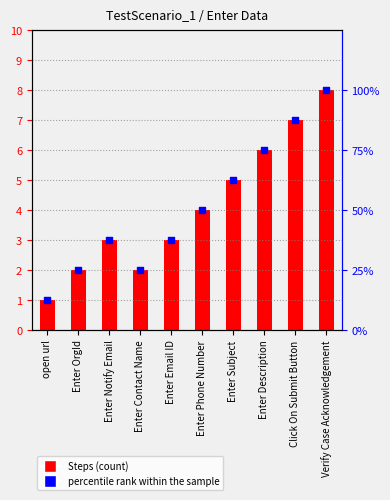

Which series contains the lowest Y value?

Steps